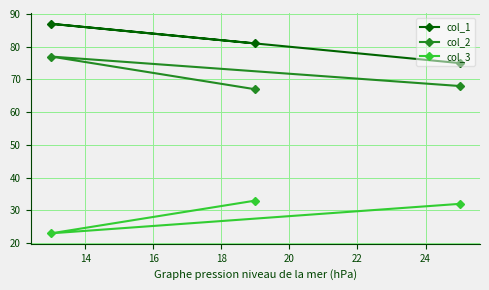

List the series in order of their overall mean, highest first.

col_1, col_2, col_3